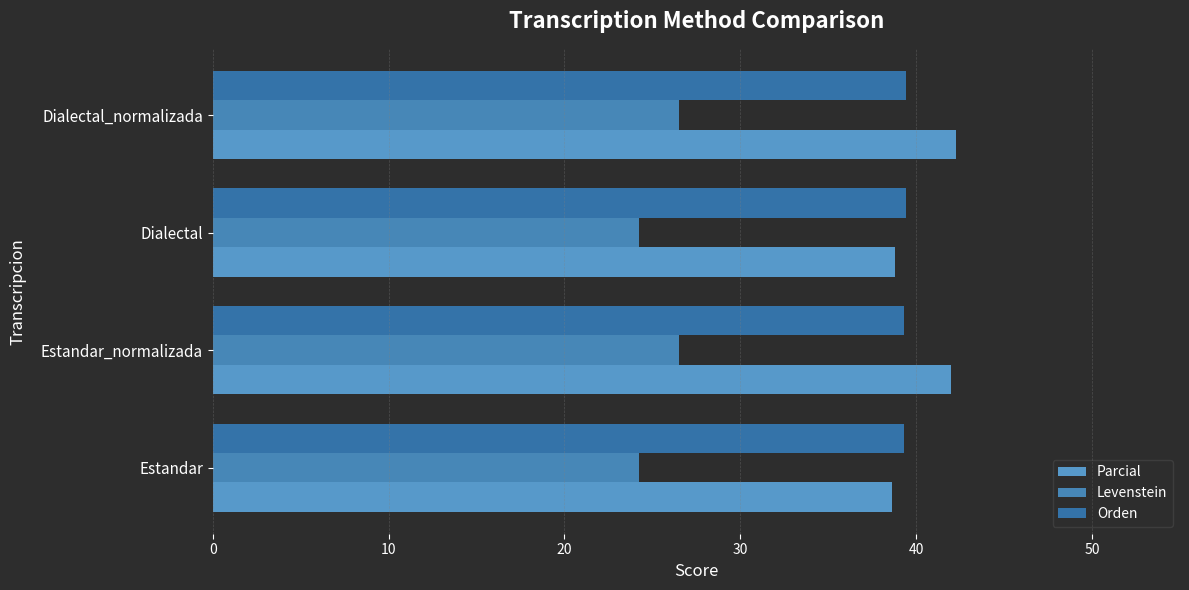

How many data points in Levenstein are above 26?

2